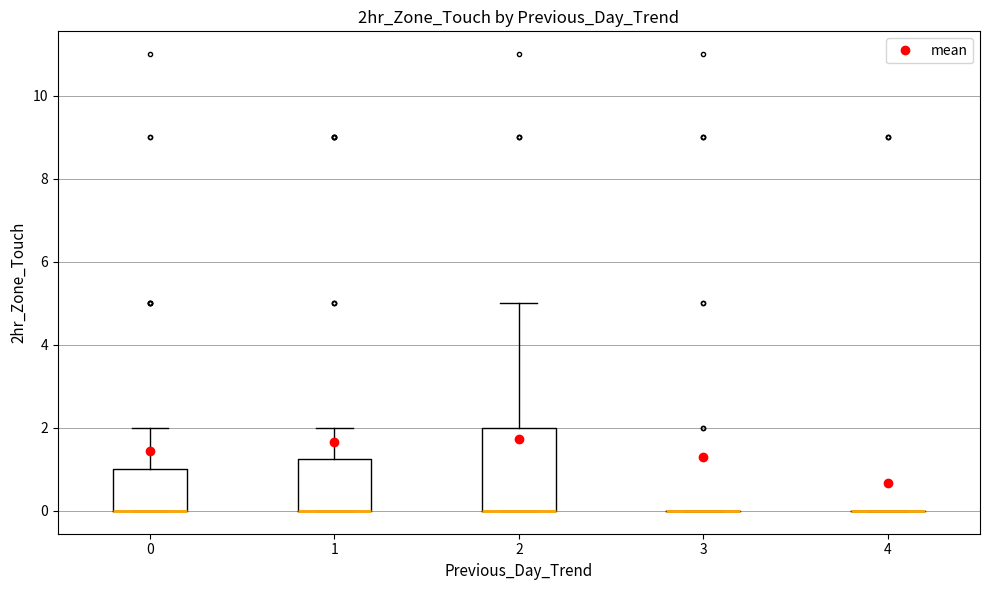

Reading left to right, transcribe this box plot: for each box, give where its median line is, the range the box spans, and where its two whiskers end, as read against the y-axis. The values are not printed on the chart, so give them approximately, as read against the axis.

0: median 0.0 (drawn on the box's lower edge), box 0.0 to 1.0, whiskers 0.0 to 2.0
1: median 0.0 (drawn on the box's lower edge), box 0.0 to 1.2, whiskers 0.0 to 2.0
2: median 0.0 (drawn on the box's lower edge), box 0.0 to 2.0, whiskers 0.0 to 5.0
3: box collapsed to a line at 0.0, whiskers 0.0 to 0.0
4: box collapsed to a line at 0.0, whiskers 0.0 to 0.0